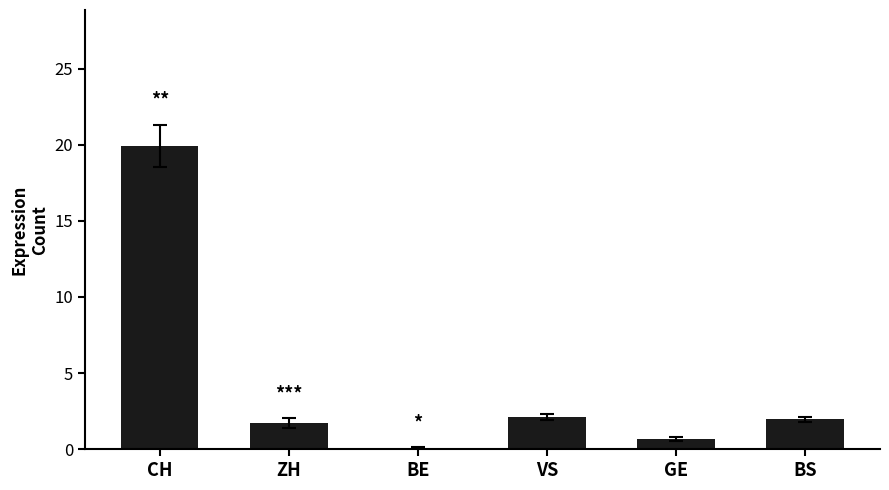

How many distinct data groups are displayed?

1